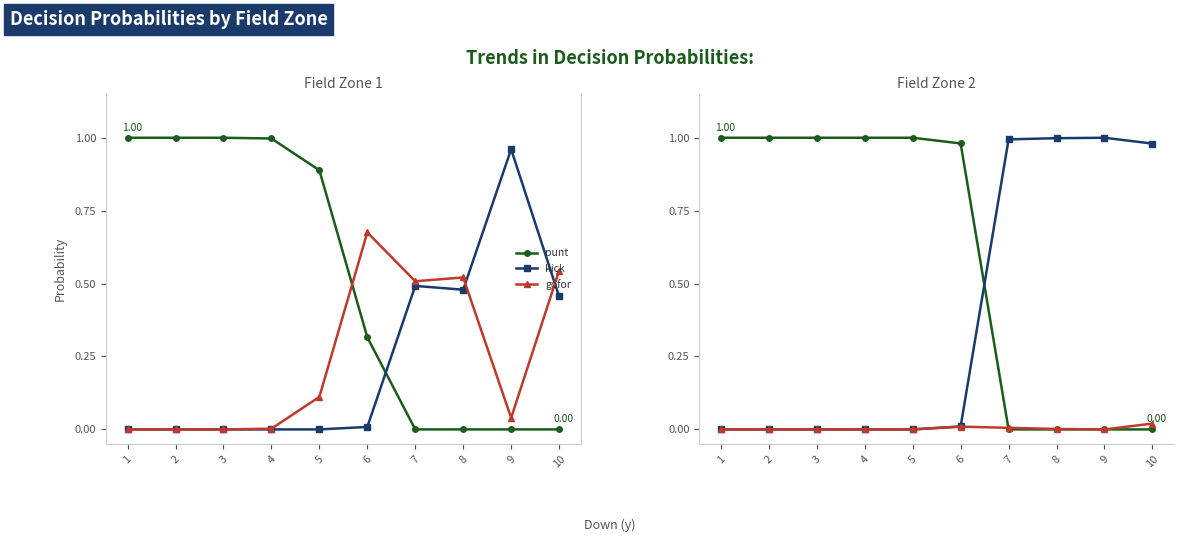

Rank the series by their average value, from highest to lowest.

punt, kick, gofor